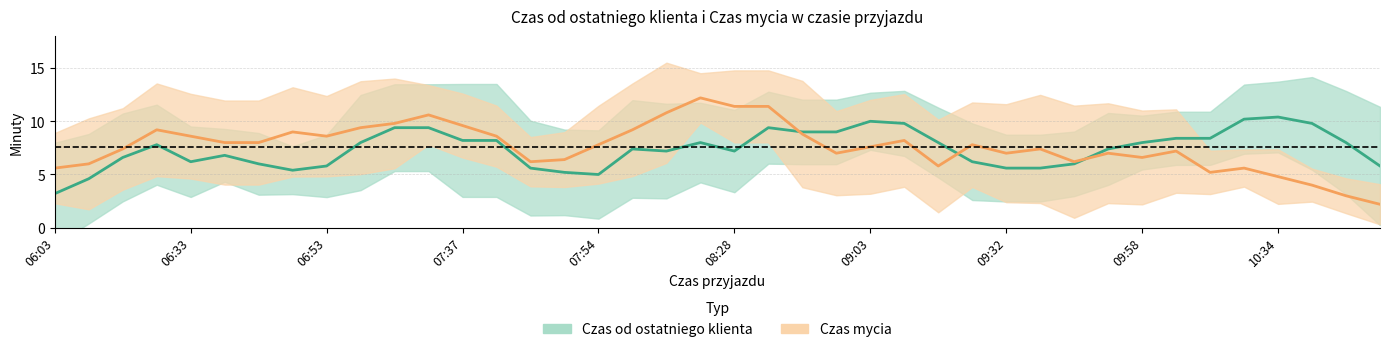

At which label does Czas mycia first exceed 7?

06:15